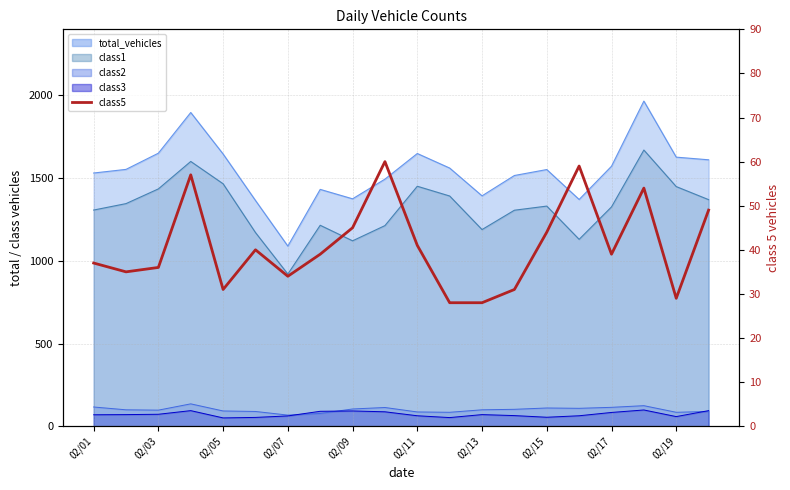

What is the change in value from 02/17 to 11?

-17